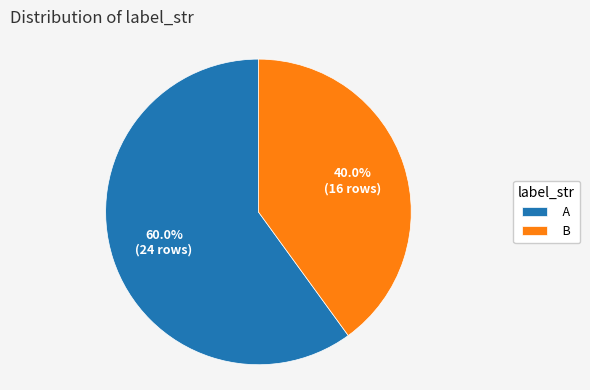

Count the number of slices in the pie.

2